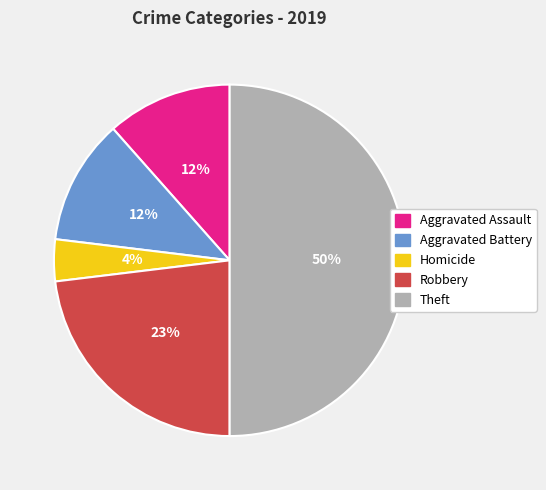

To the nearest percent, what is the average slice percentage?

20%